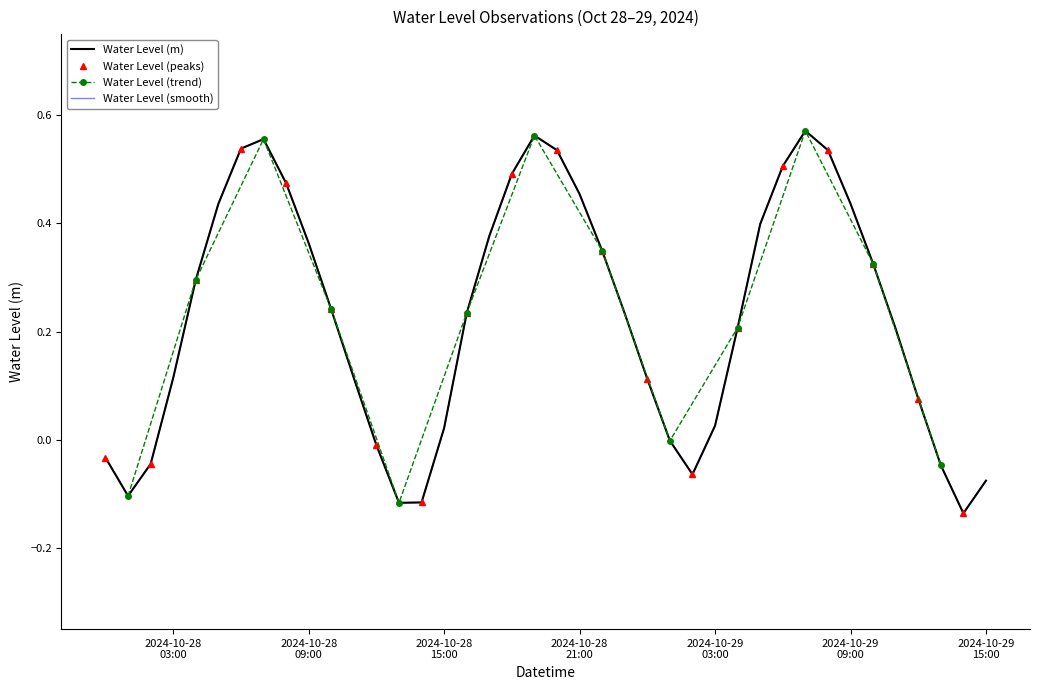

What is the sum of all values?

9.0